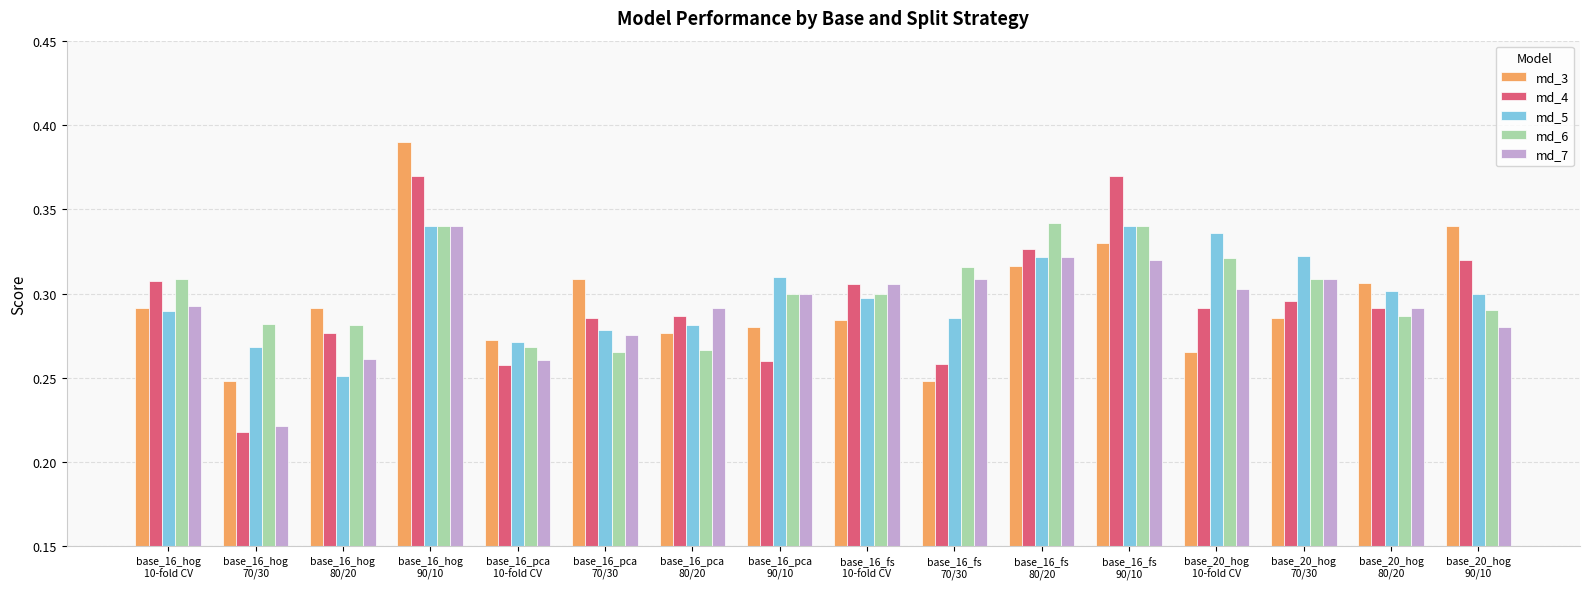

At how many categories does at least one series exceed 0?

16